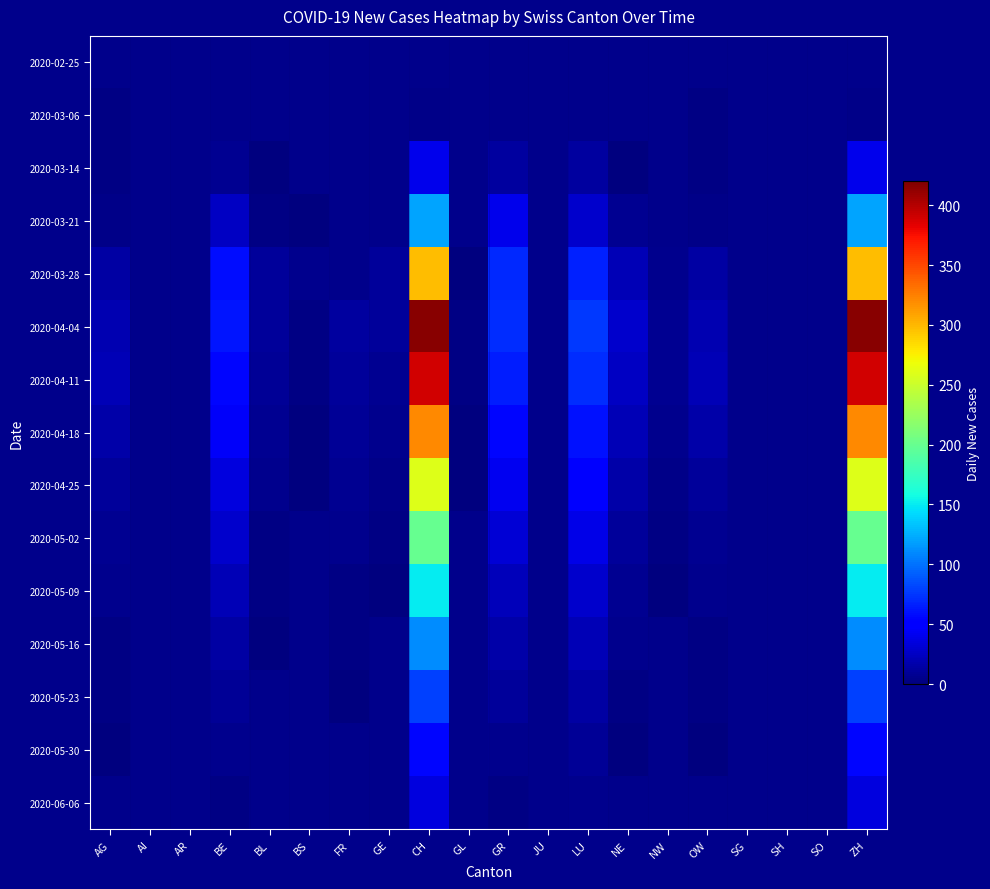

Is it true that 2020-03-28 equals 22.4 at LU?

False